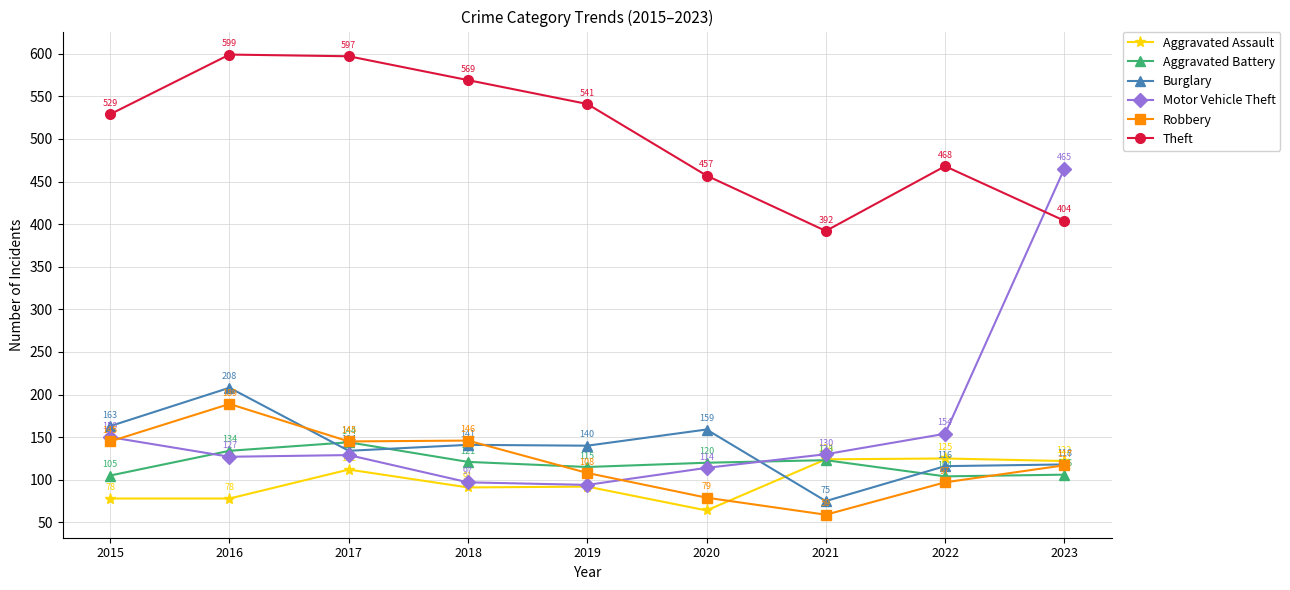

The Robbery series shows 112 at 2020. True or false?

False